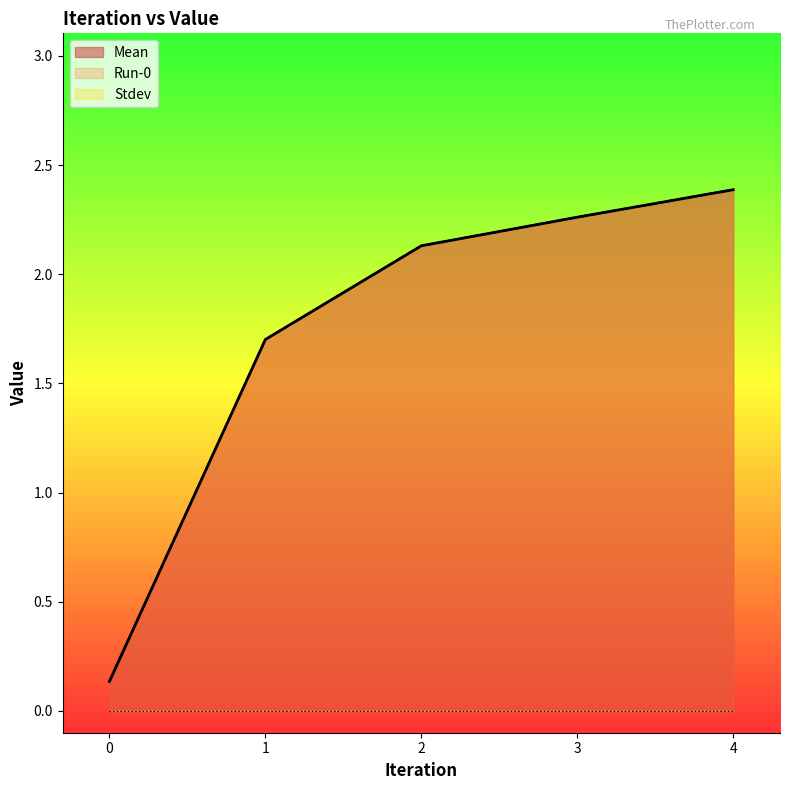

Is it true that Run-0 equals 0.1 at 0?

True